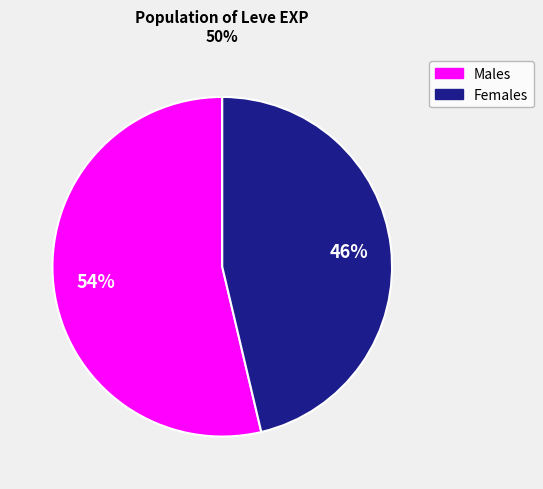

To the nearest percent, what is the average slice percentage?

50%